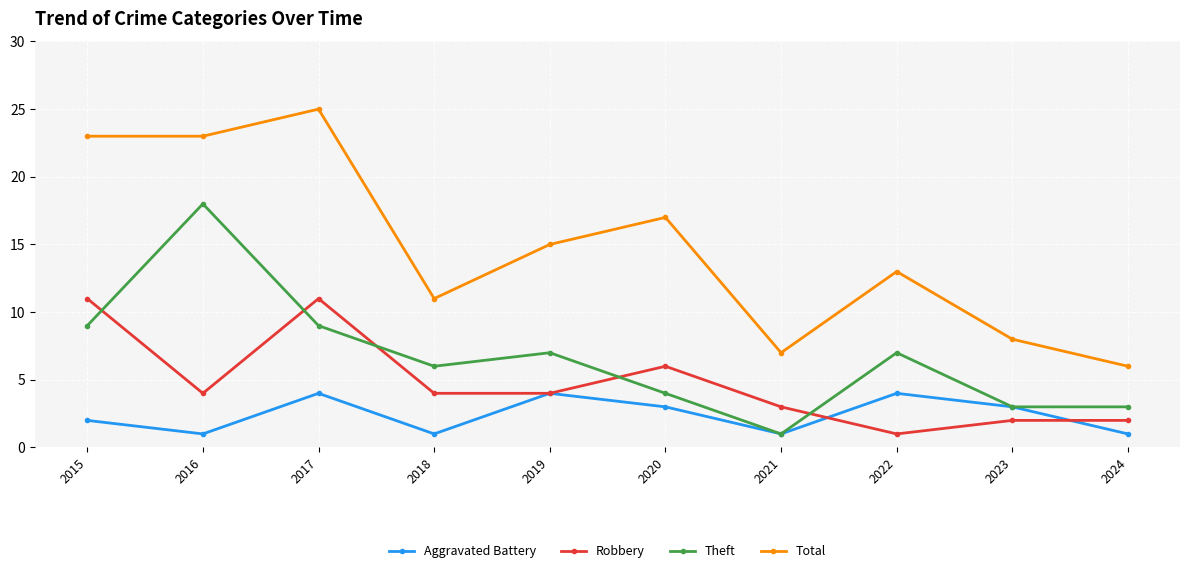

Is this an area chart (filled region under the line)?

No